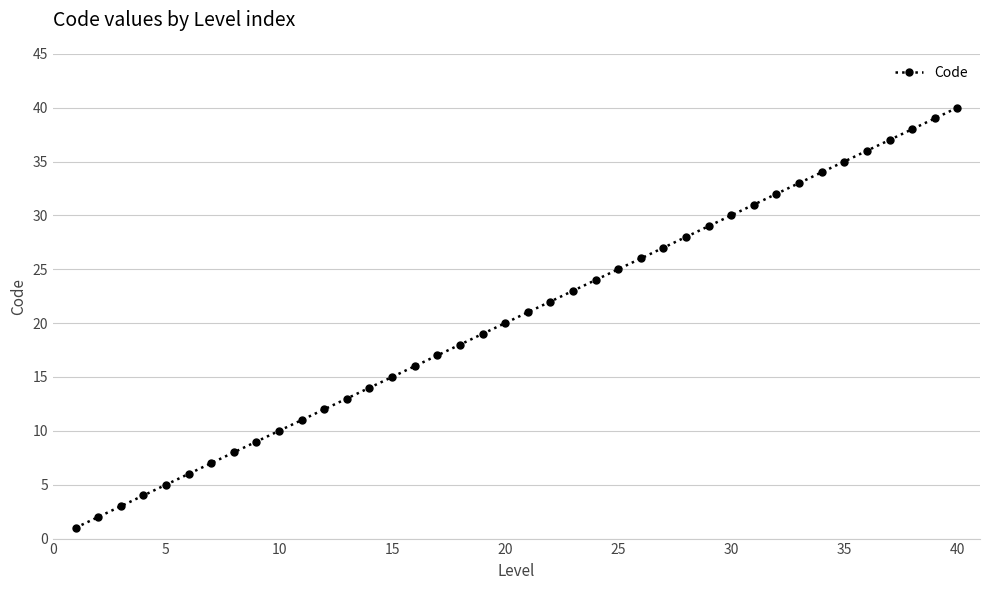

True or false: there are more than 1 points higher than both neighbors.

False